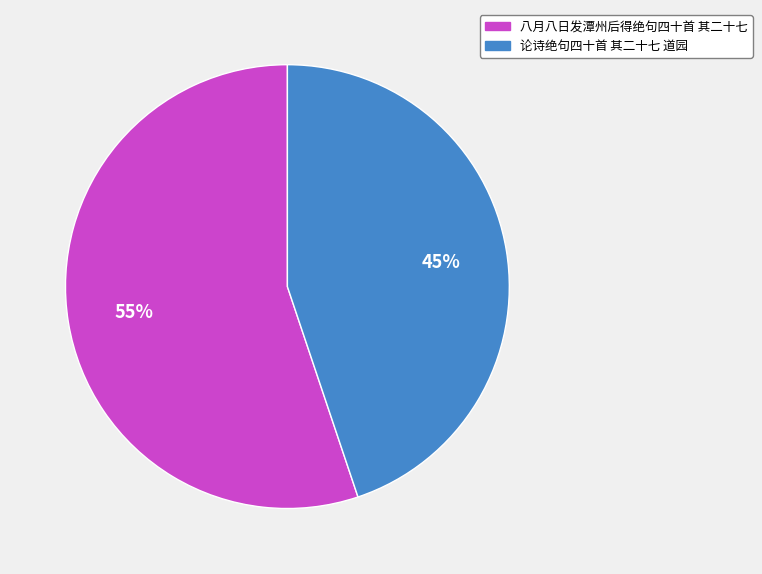

To the nearest percent, what is the combined percentage of 八月八日发潭州后得绝句四十首 其二十七 and 论诗绝句四十首 其二十七 道园?

100%